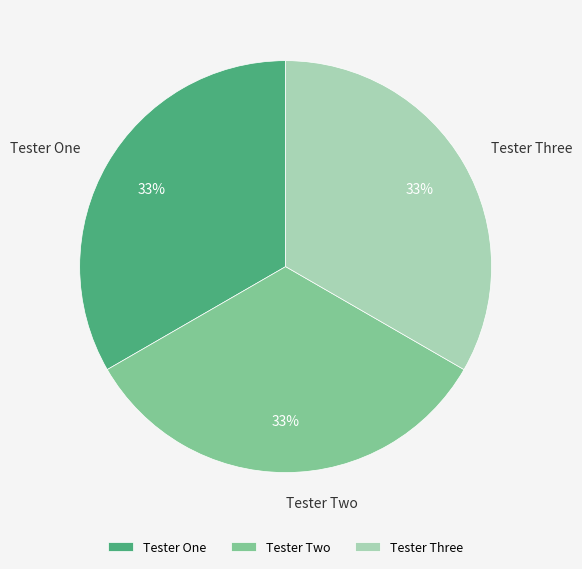

To the nearest percent, what is the difference between the Tester Two and Tester One slice percentages?

0%